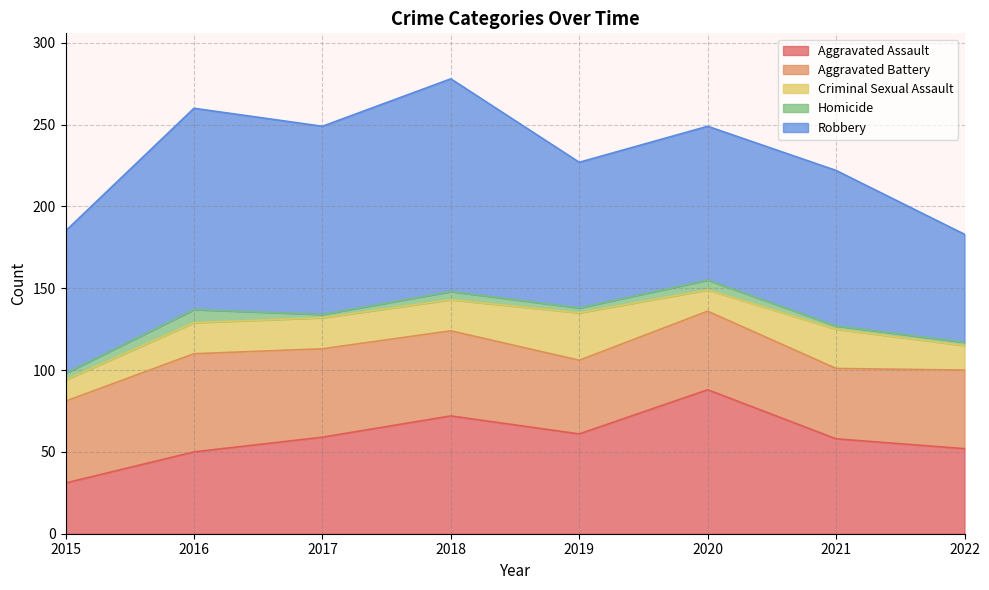

How many data points in Aggravated Battery are above 50?

3